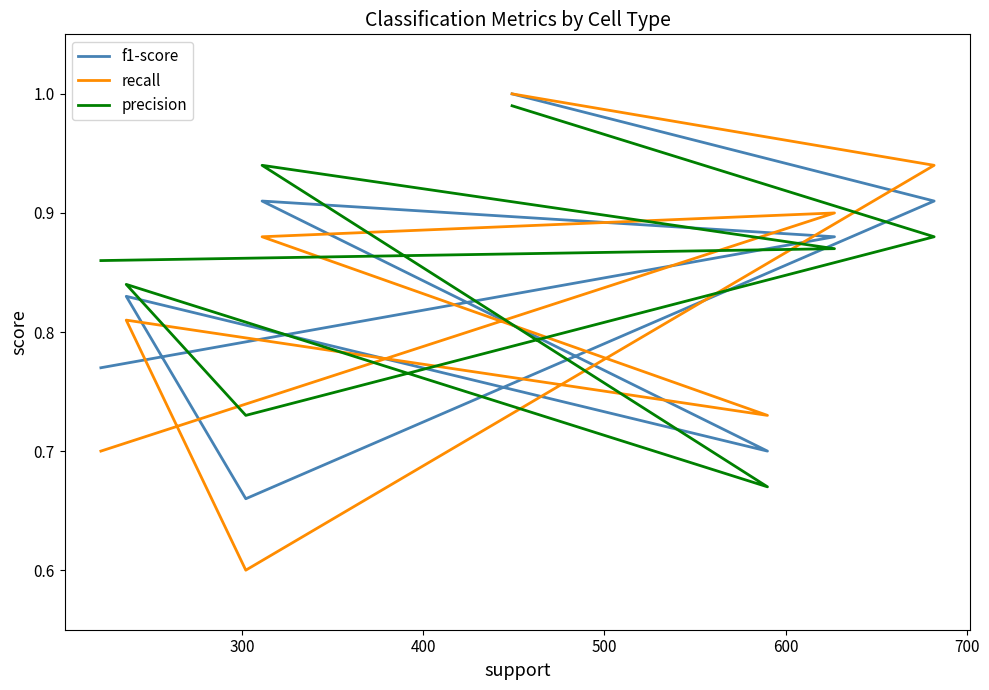

Is this an area chart (filled region under the line)?

No